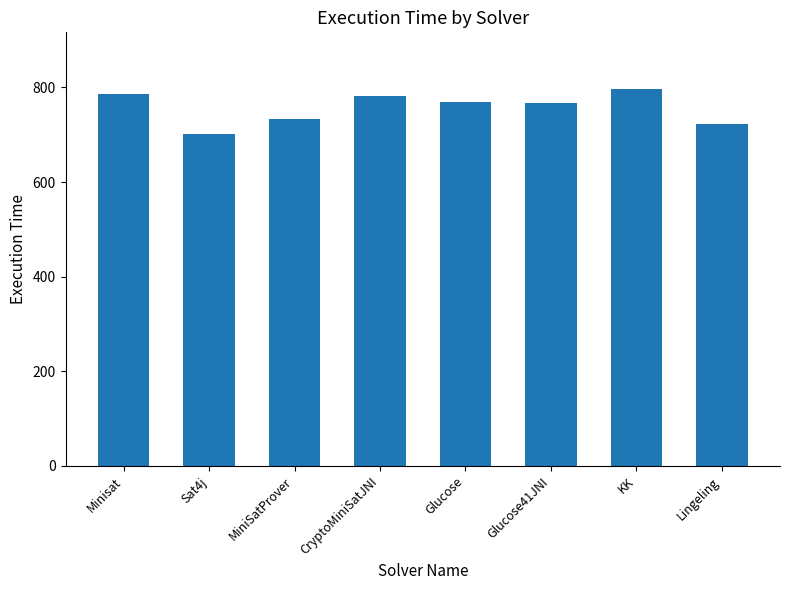

Read the value at KK.

797